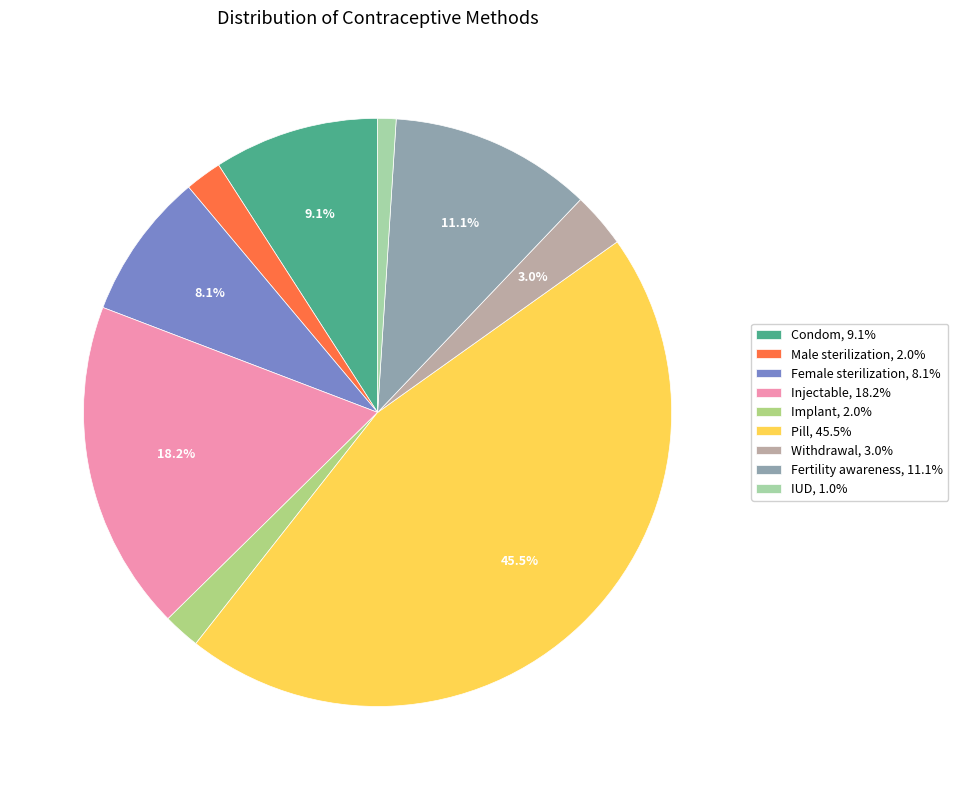

To the nearest percent, what is the difference between the Withdrawal and Injectable slice percentages?

15%